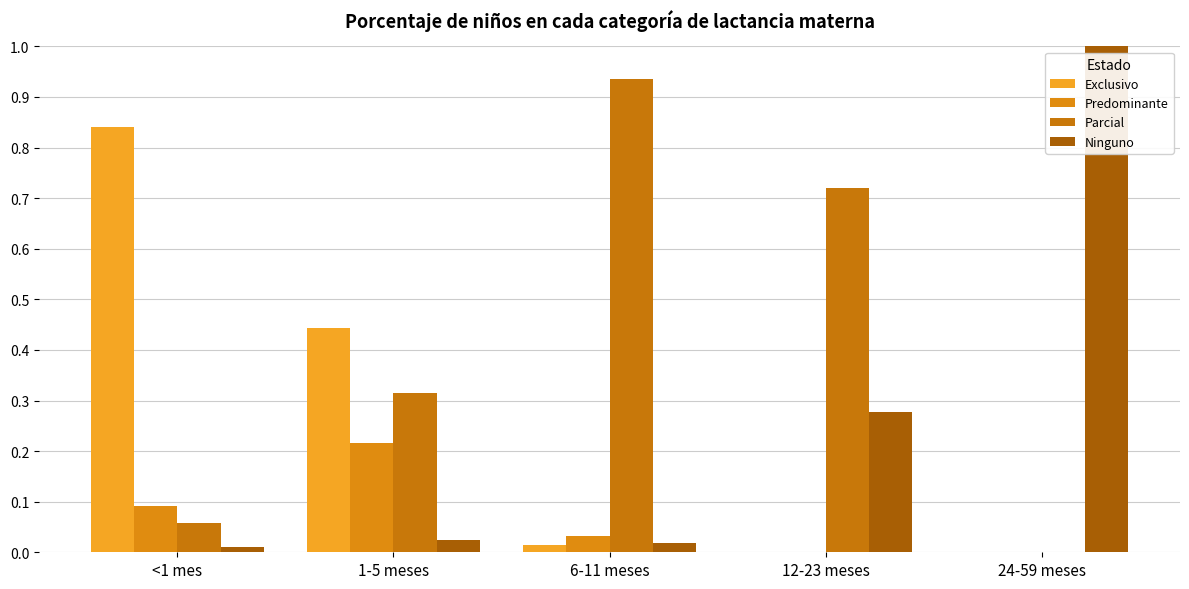

Which series changed the most between <1 mes and 6-11 meses?

Parcial